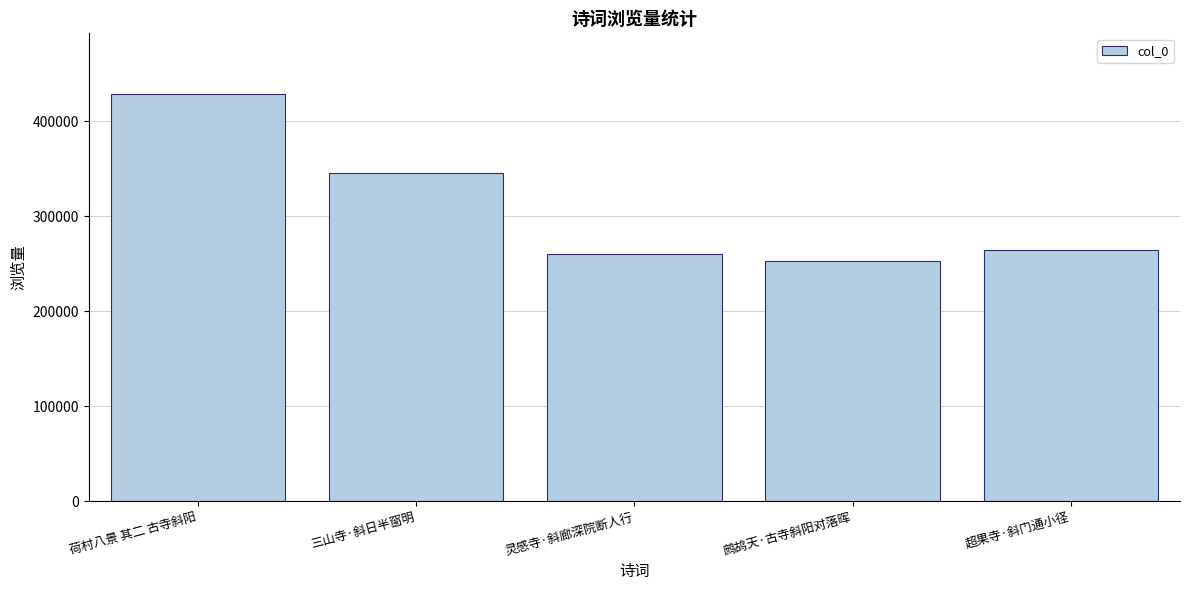

What position from the right is 超果寺·斜门通小径?

1